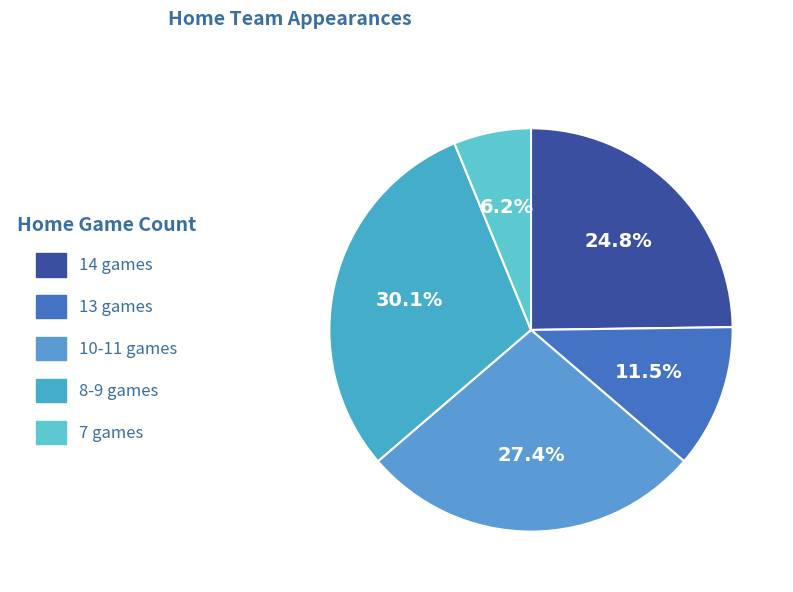

How many slices are in this pie chart?

5